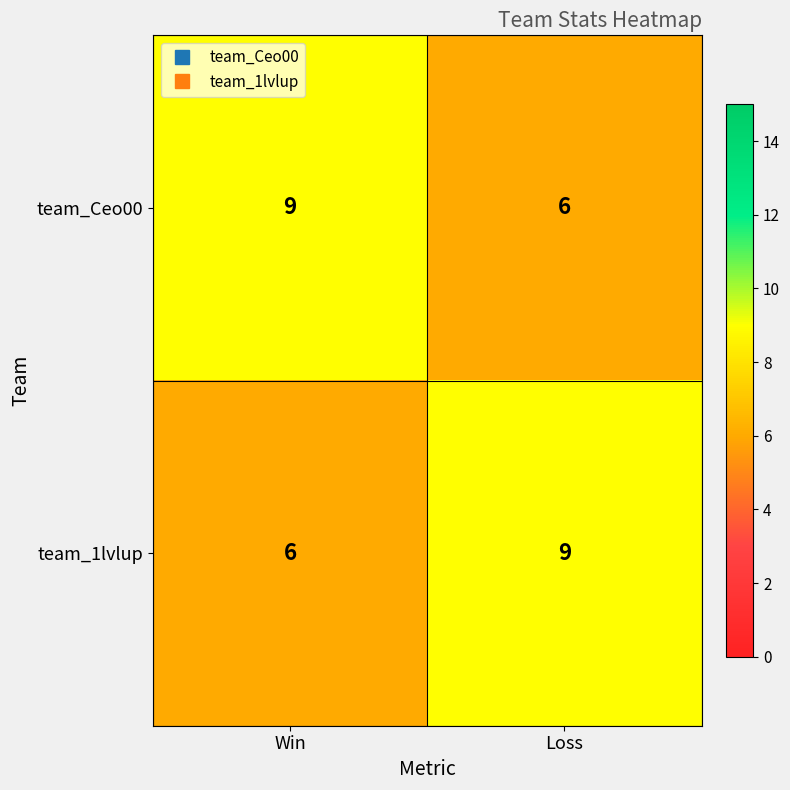

True or false: team_1lvlup has a value of 6 at Win.

True